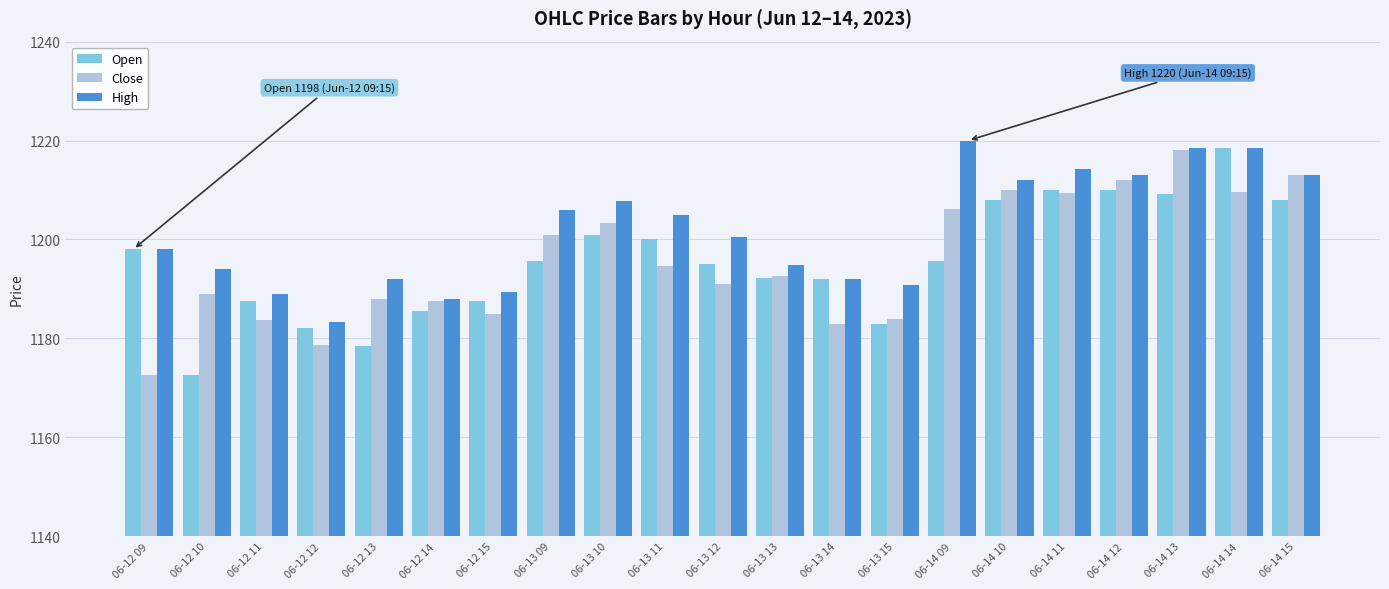

How many bars are there in each group?

3